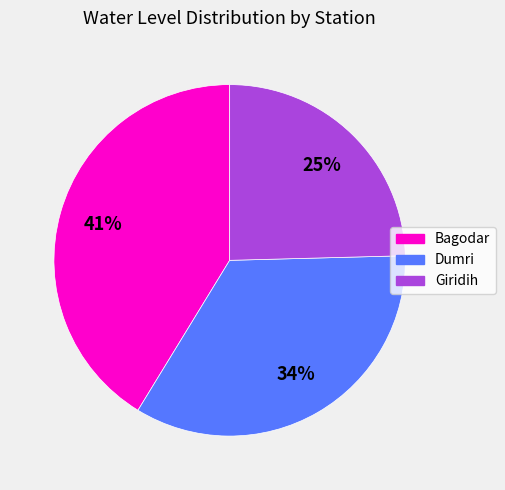

What is the largest slice in the pie chart?

Bagodar